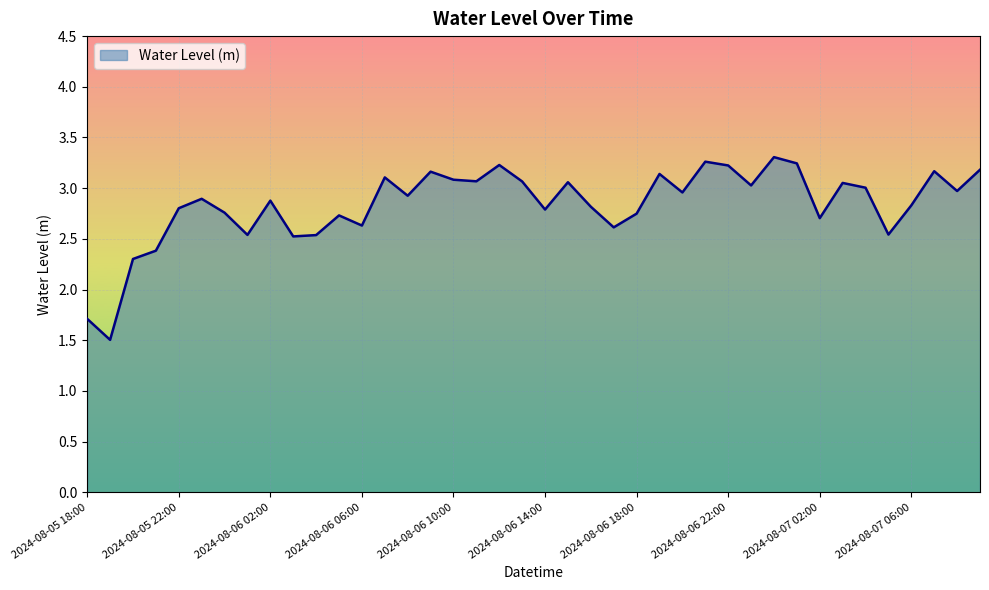

What is the difference between the maximum and minimum values?

1.8